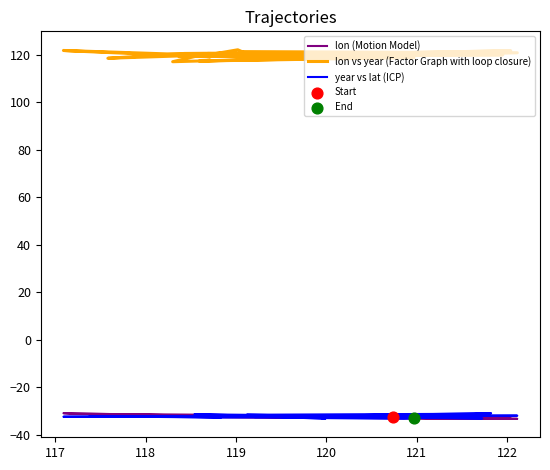

At how many categories does at least one series exceed -30?

23